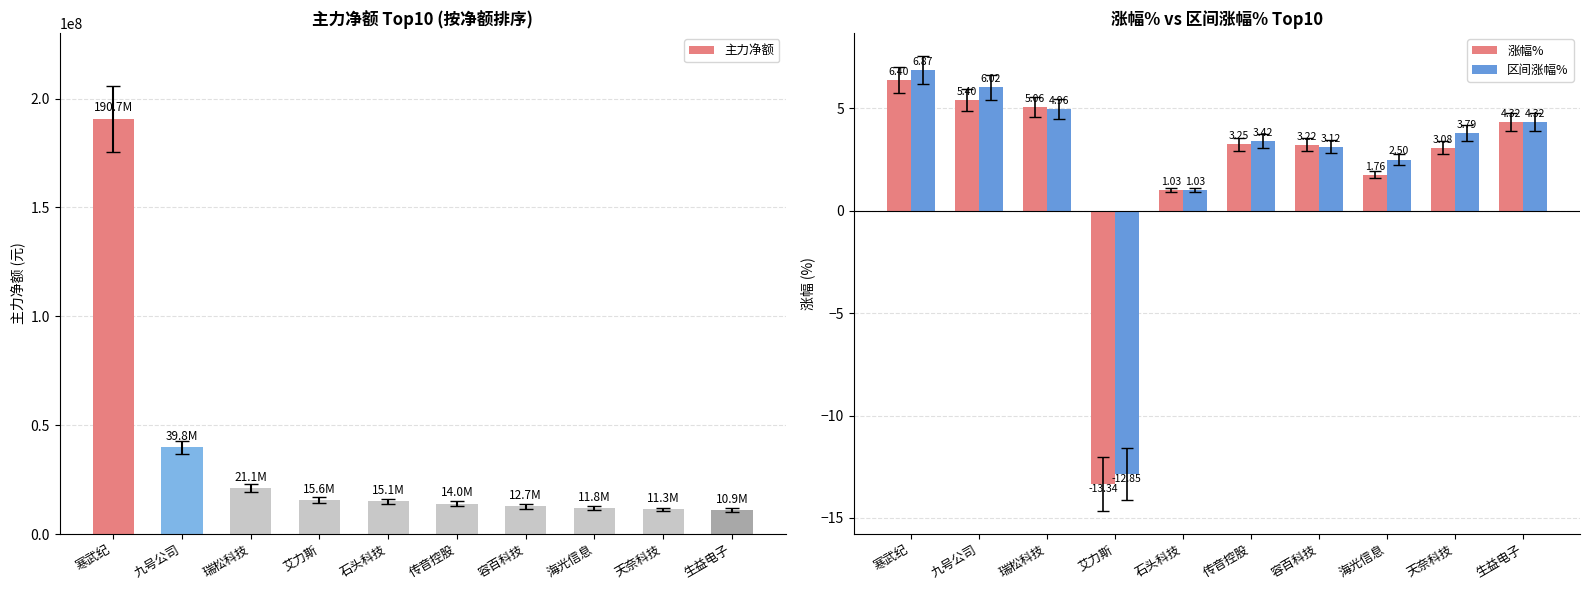

Between 艾力斯 and 传音控股, which is larger?

艾力斯